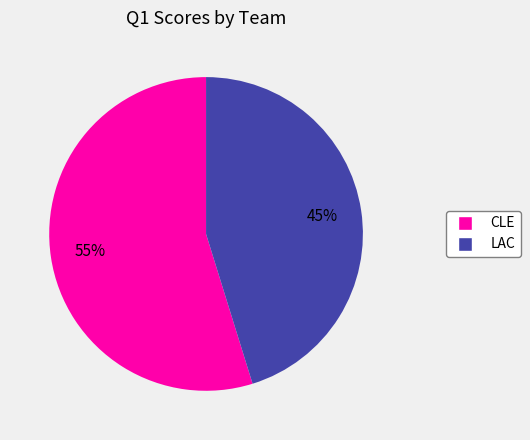

Combined, do CLE and LAC account for over 50%?

Yes